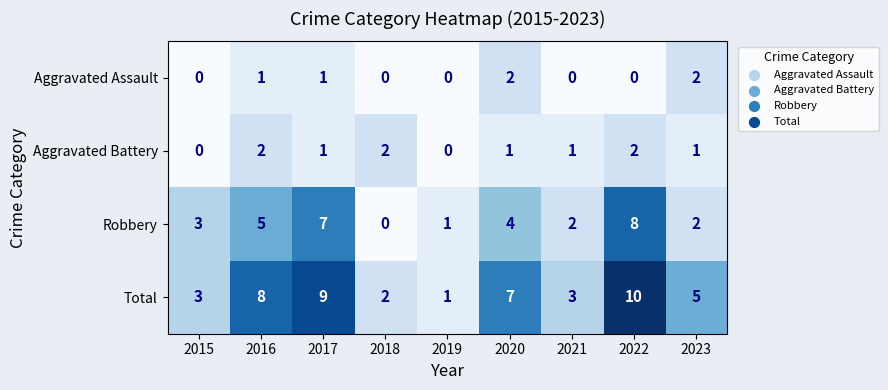

Which series has the largest total across all categories?

Total